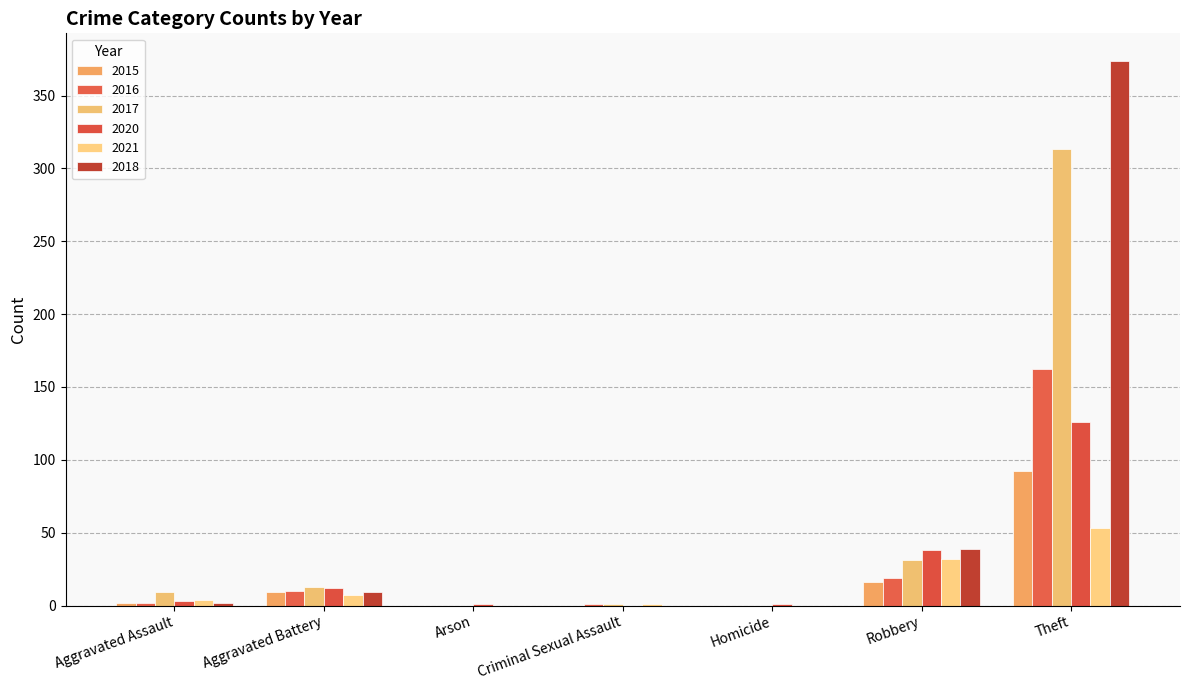

What is the difference between the maximum and minimum values in the 2018 series?

374